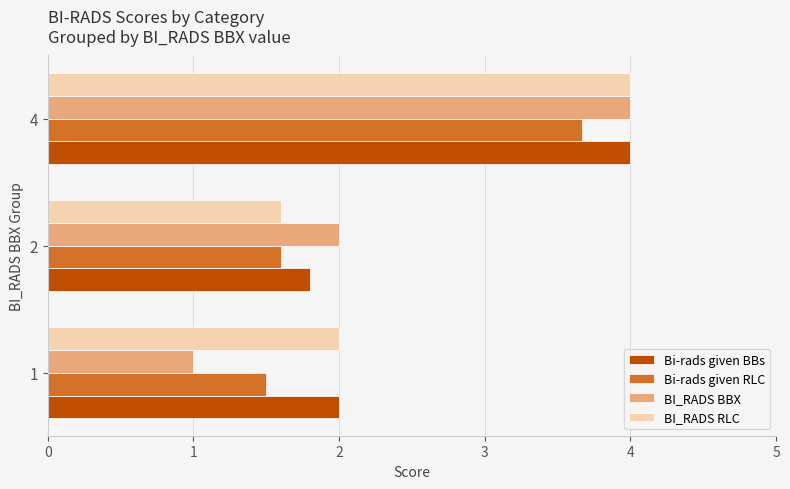

List the labels in order of BI_RADS BBX value, largest first.

4, 2, 1